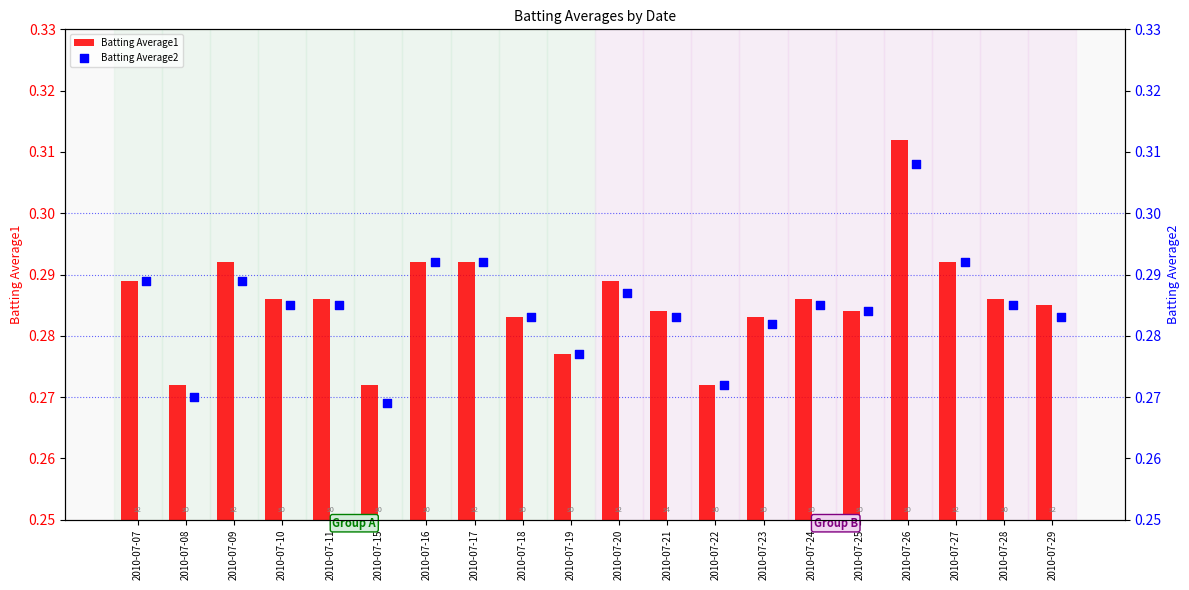

How many Batting Average1 values are between 0 and 1?

20